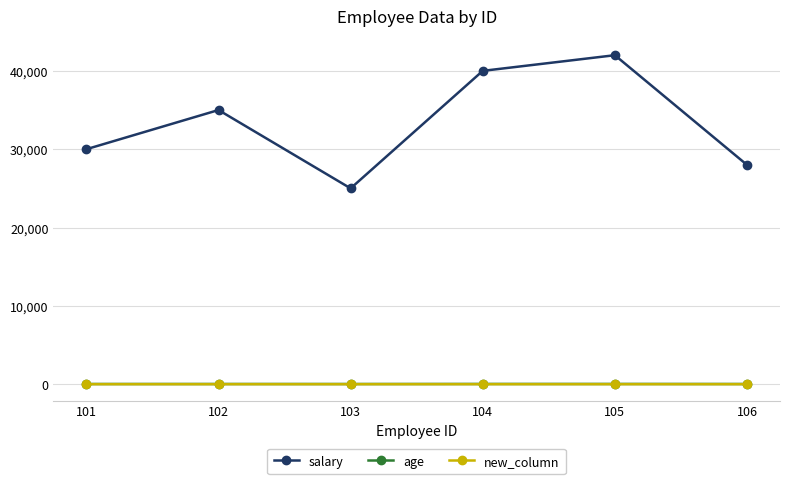

What is the difference between the maximum and minimum values in the new_column series?

1